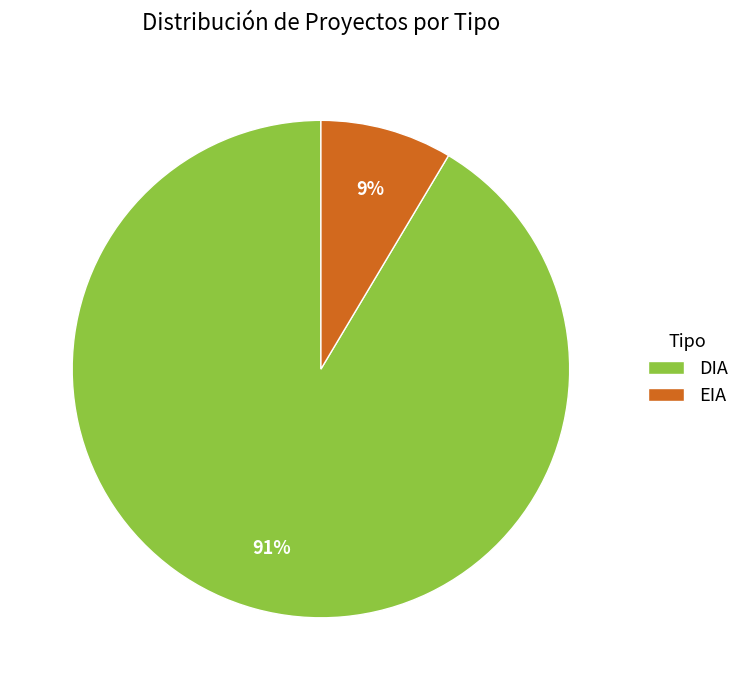

Rank the categories by value from highest to lowest.

DIA, EIA